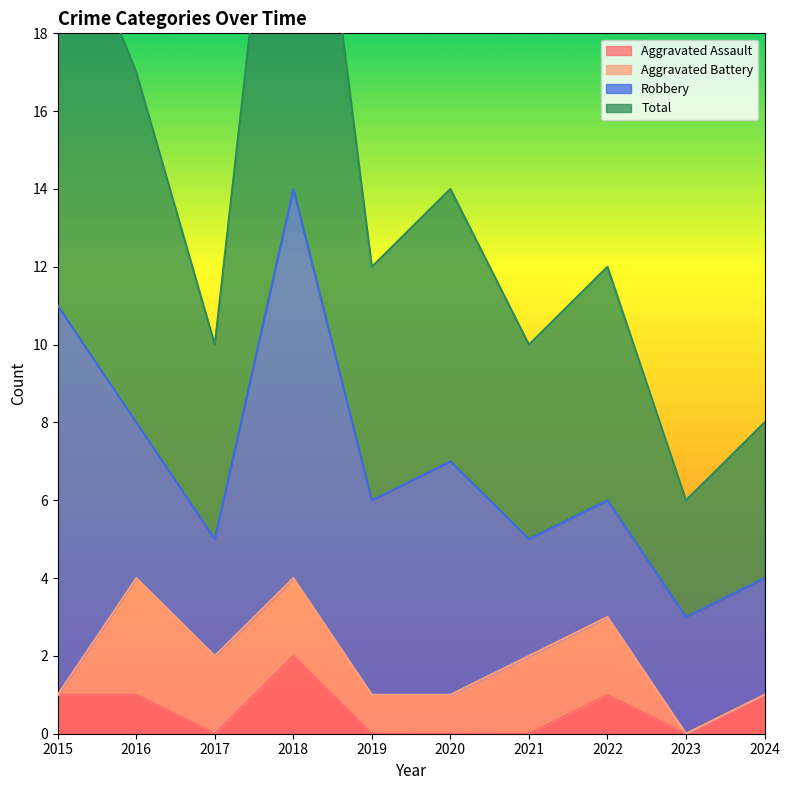

What is the average value of the Aggravated Assault series?

1